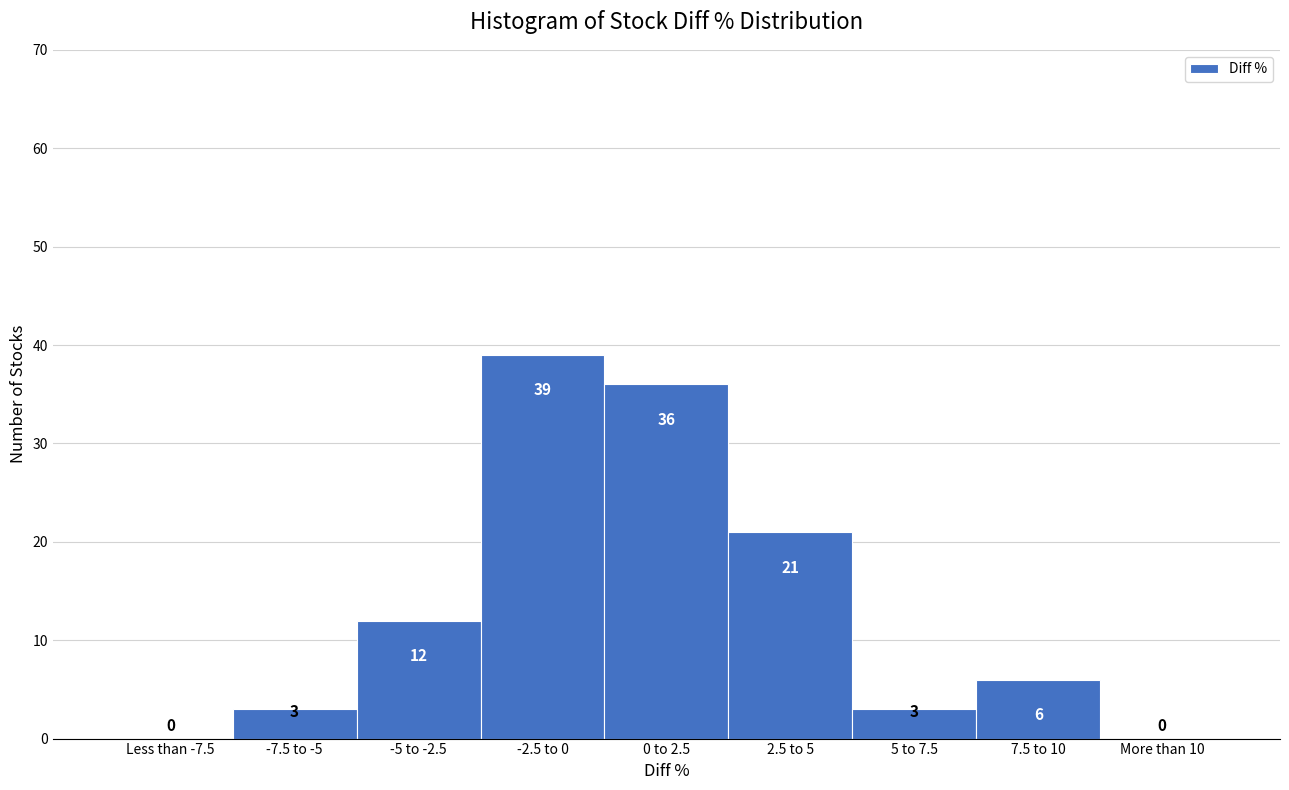

Reading left to right, what are all the values shown in this chart?

Less than -7.5=0	-7.5 to -5=3	-5 to -2.5=12	-2.5 to 0=39	0 to 2.5=36	2.5 to 5=21	5 to 7.5=3	7.5 to 10=6	More than 10=0